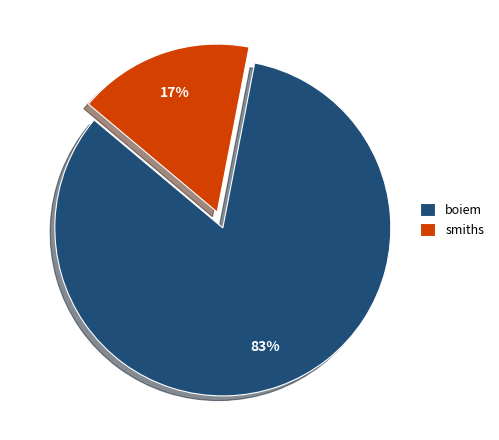

The boiem slice represents 76% of the pie. True or false?

False